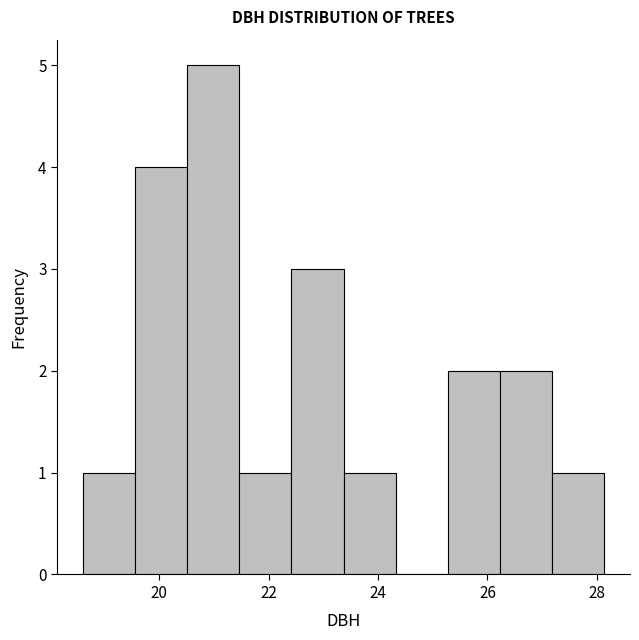

Over which range of the x-axis is the bar tallest?

20.6 to 21.4